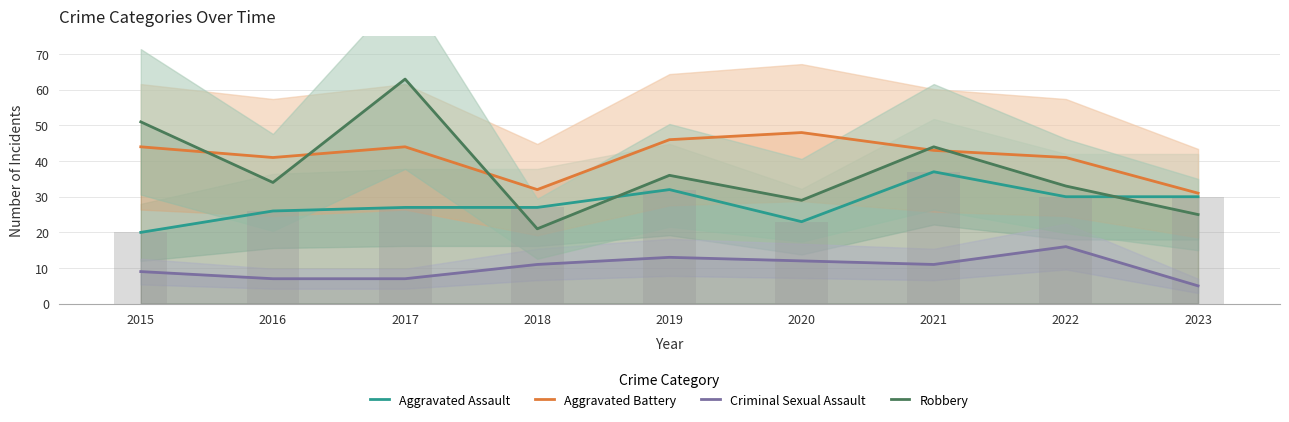

Rank the categories by Robbery value from lowest to highest.

2018, 2023, 2020, 2022, 2016, 2019, 2021, 2015, 2017